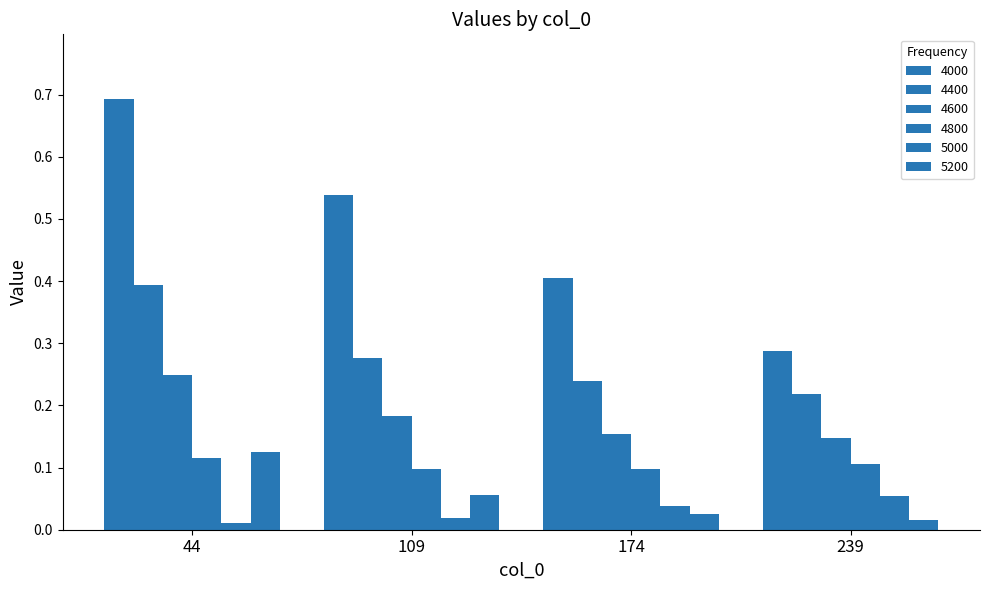

How many data points does each series have?

4